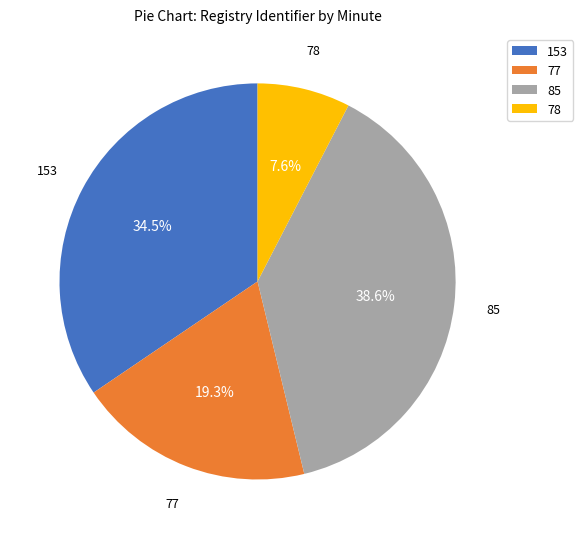

Is 153 the majority of the pie?

No